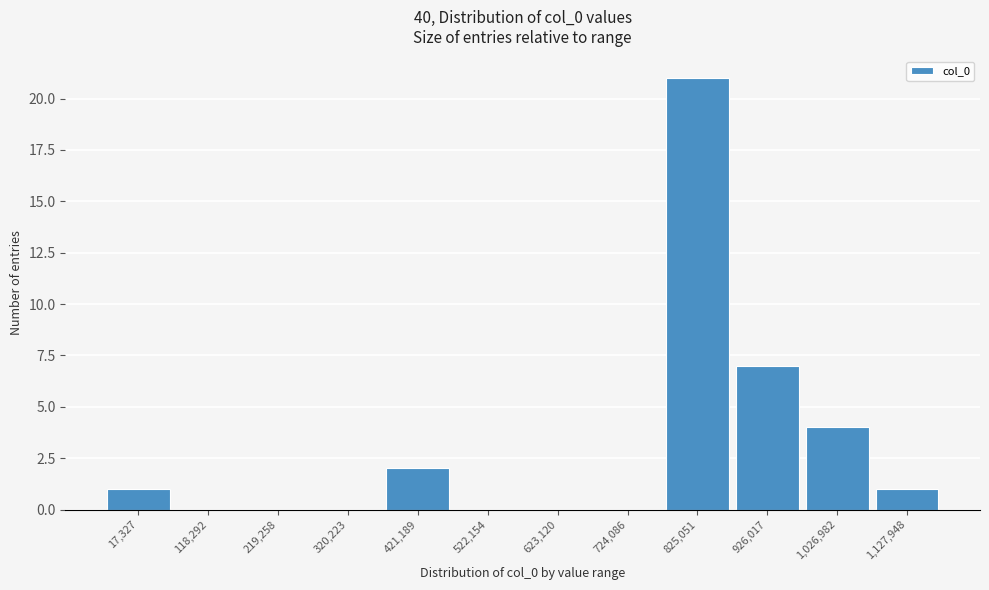

Reading left to right, list all the values displayed in this chart.

17,327=1	118,292=0	219,258=0	320,223=0	421,189=2	522,154=0	623,120=0	724,086=0	825,051=21	926,017=7	1,026,982=4	1,127,948=1